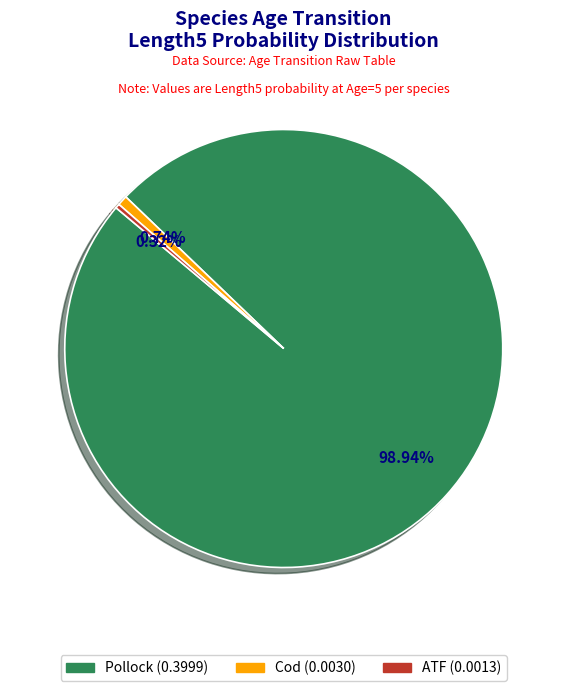

Does Cod account for over 50% of the chart?

No